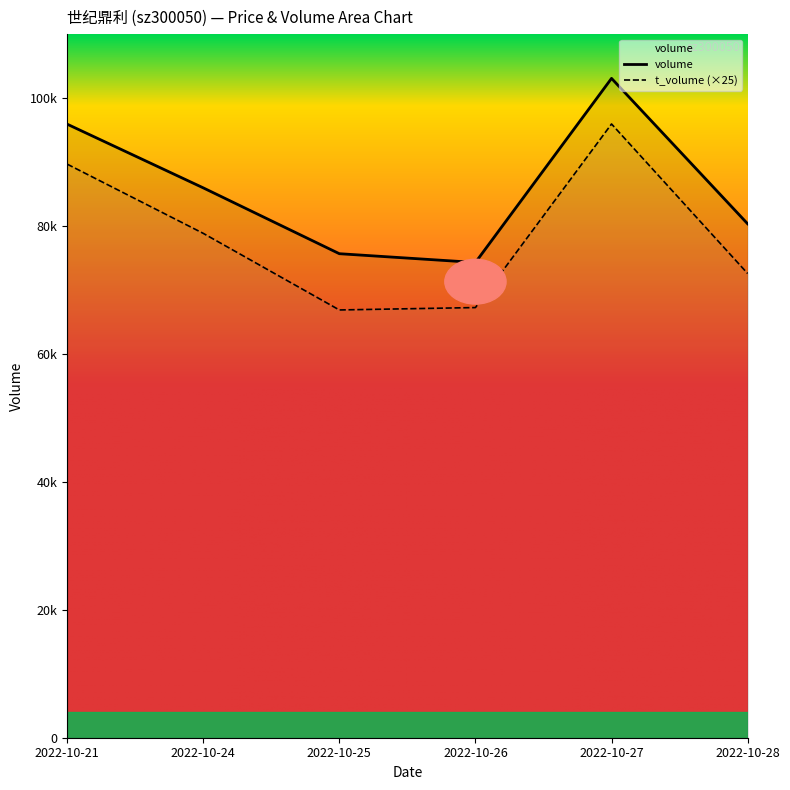

What is the value of the t_volume (×25) point at the 6th from the left?

72575